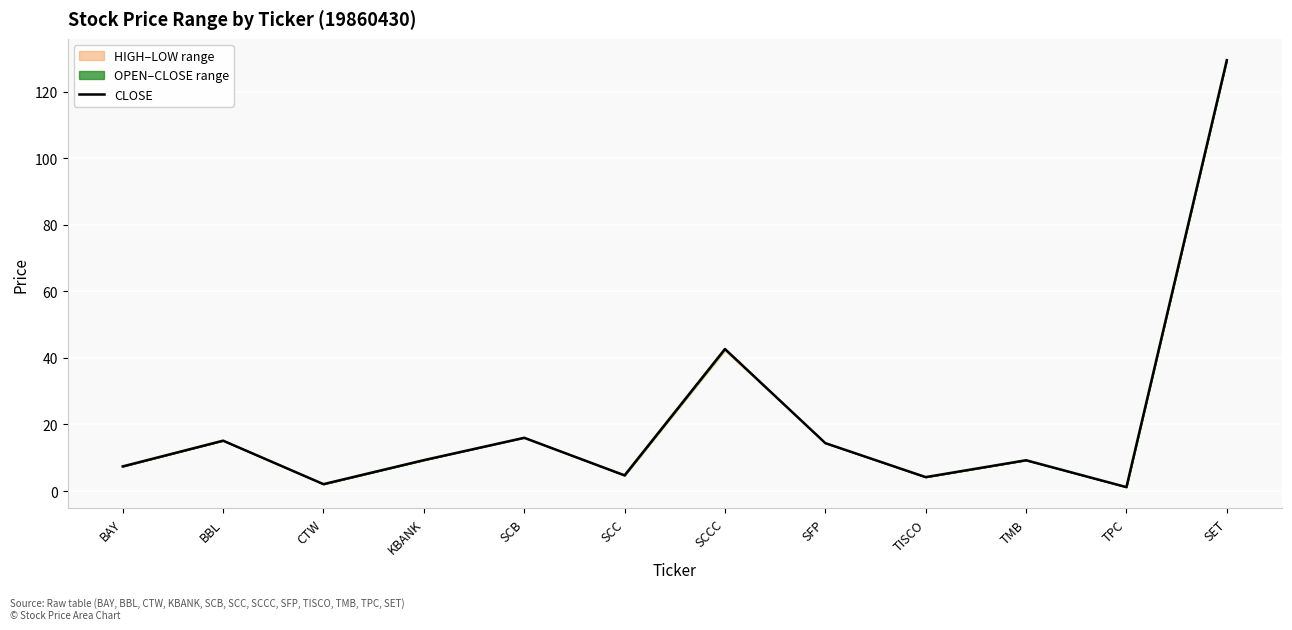

What is the value of the 10th point from the left?

9.2